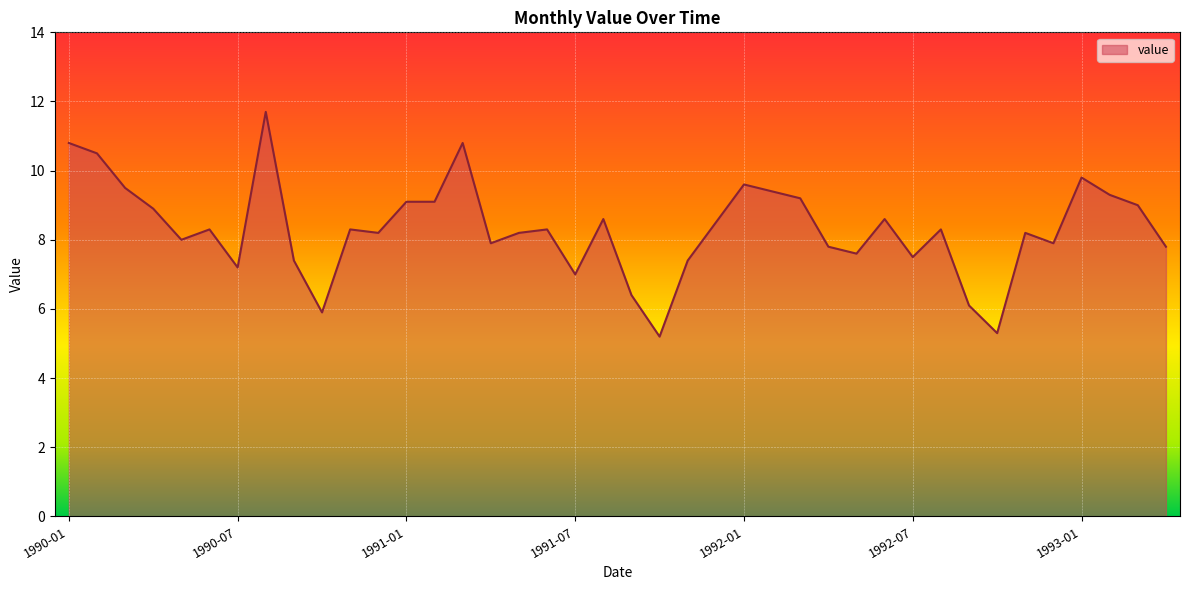

What is the minimum value shown in the chart?

5.2